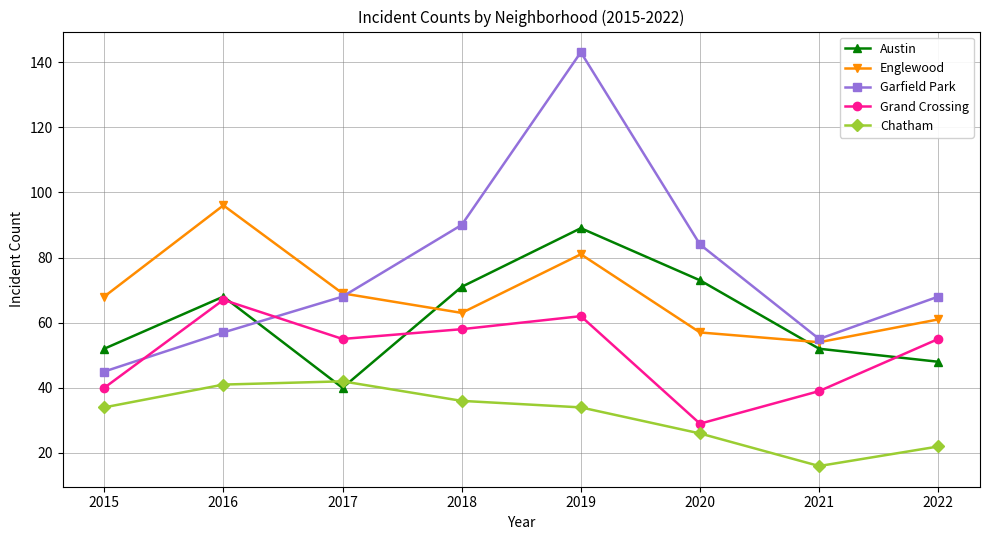

At which category does Garfield Park reach its first local peak?

2019